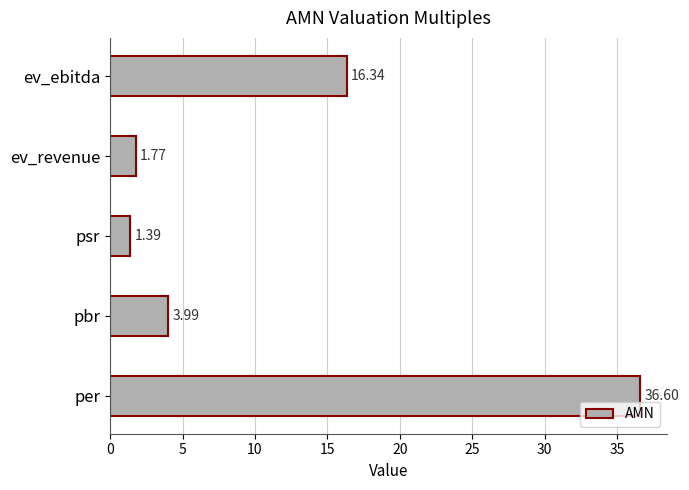

List the labels in order of value, largest first.

per, ev_ebitda, pbr, ev_revenue, psr